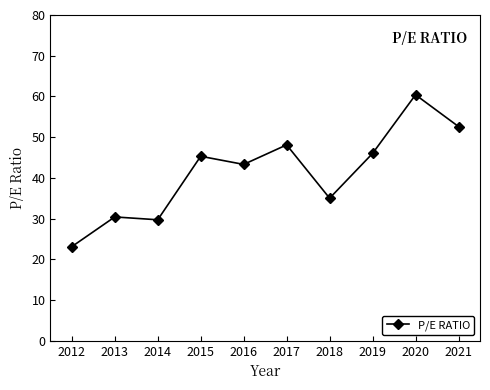

List the labels in order of value, smallest first.

2012, 2014, 2013, 2018, 2016, 2015, 2019, 2017, 2021, 2020